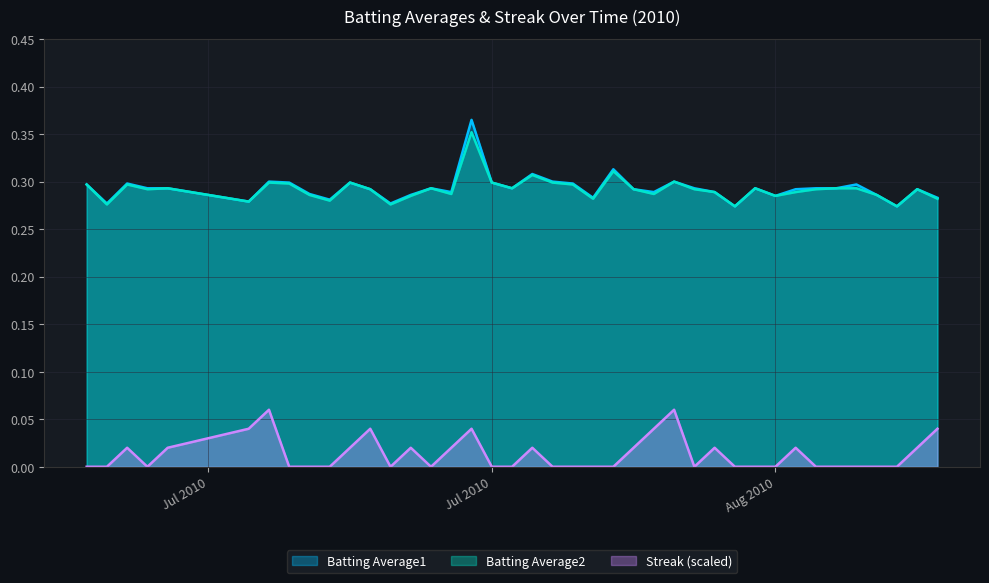

At which category is the sum across all series the highest?

2010-07-26